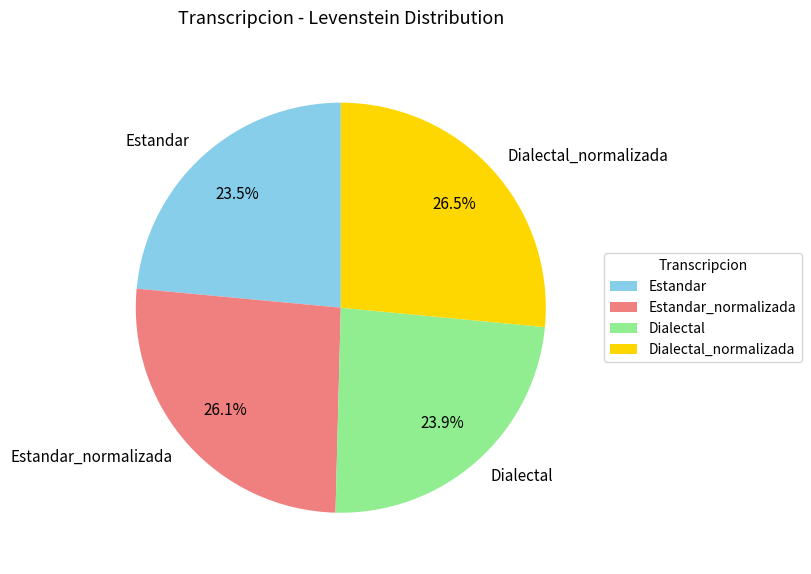

Is Dialectal the majority of the pie?

No